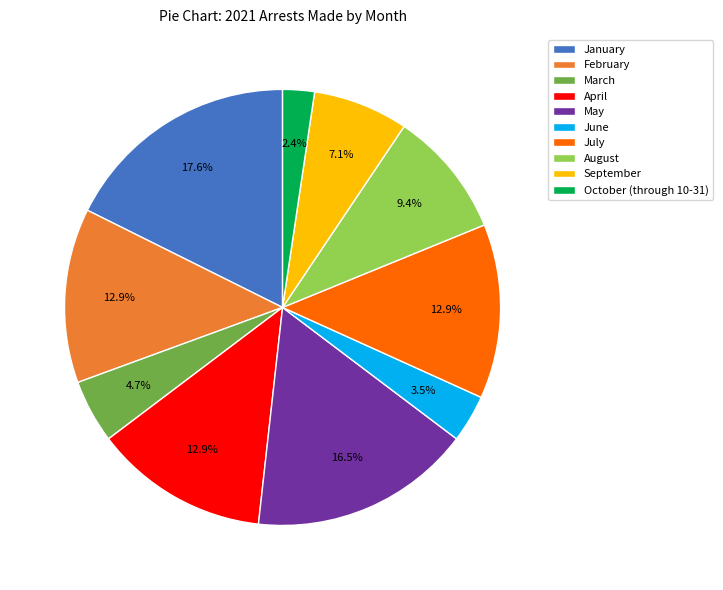

What is the smallest slice in the pie chart?

October (through 10-31)